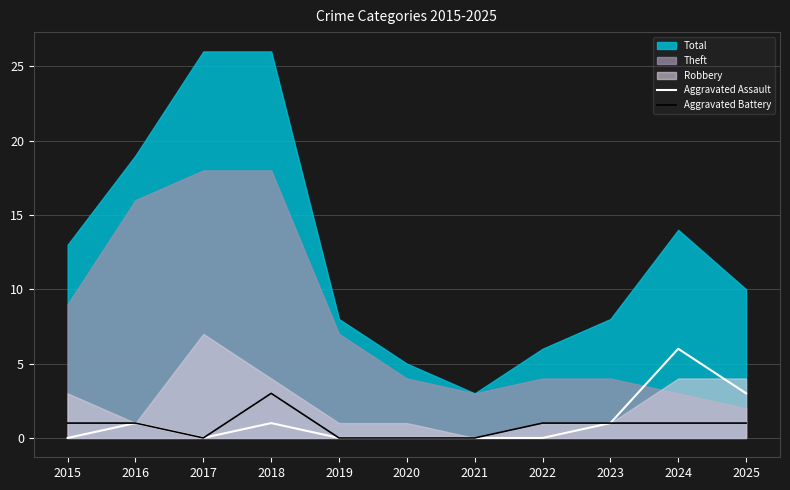

Does the chart display data point markers on the line(s)?

No